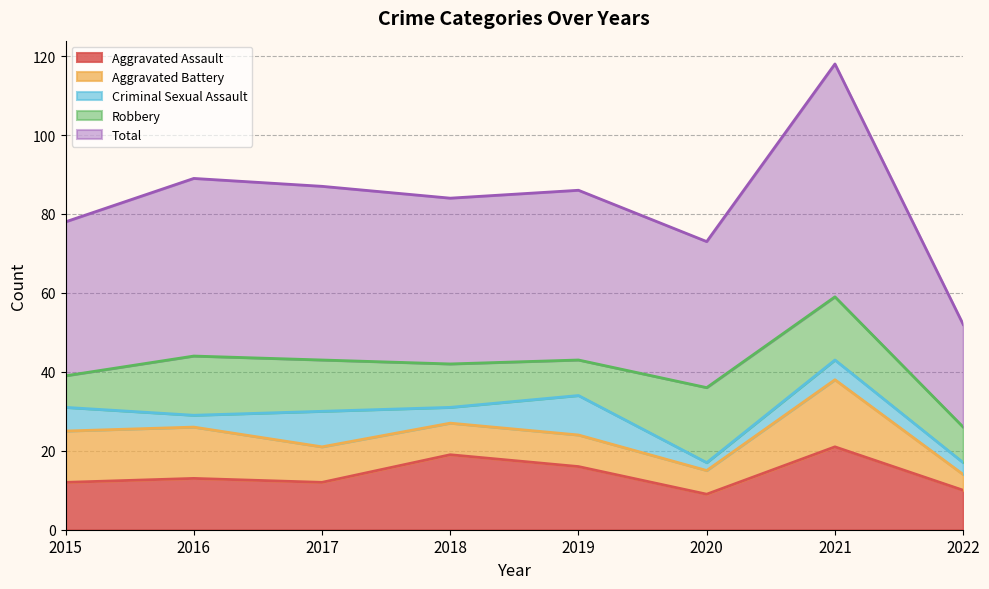

Which series changed the most between 2015 and 2018?

Aggravated Assault